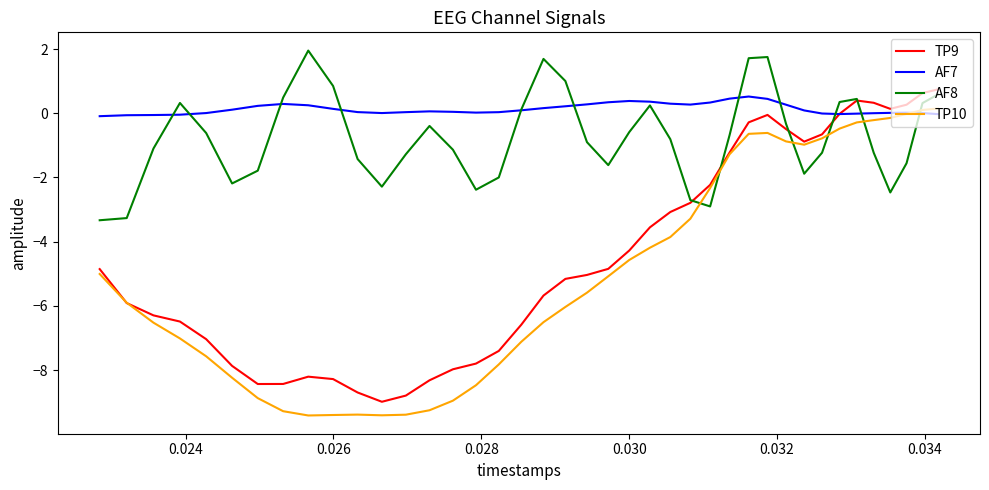

How many data points in TP9 are above -4?

17